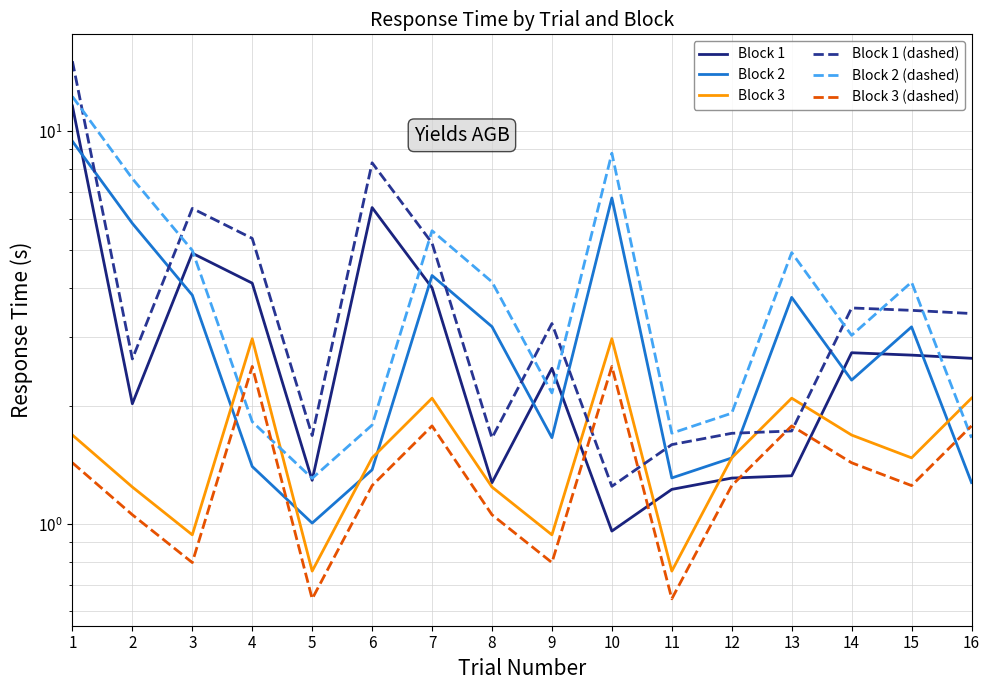

What is the difference between the Block 1 values at 7 and 3?

0.9